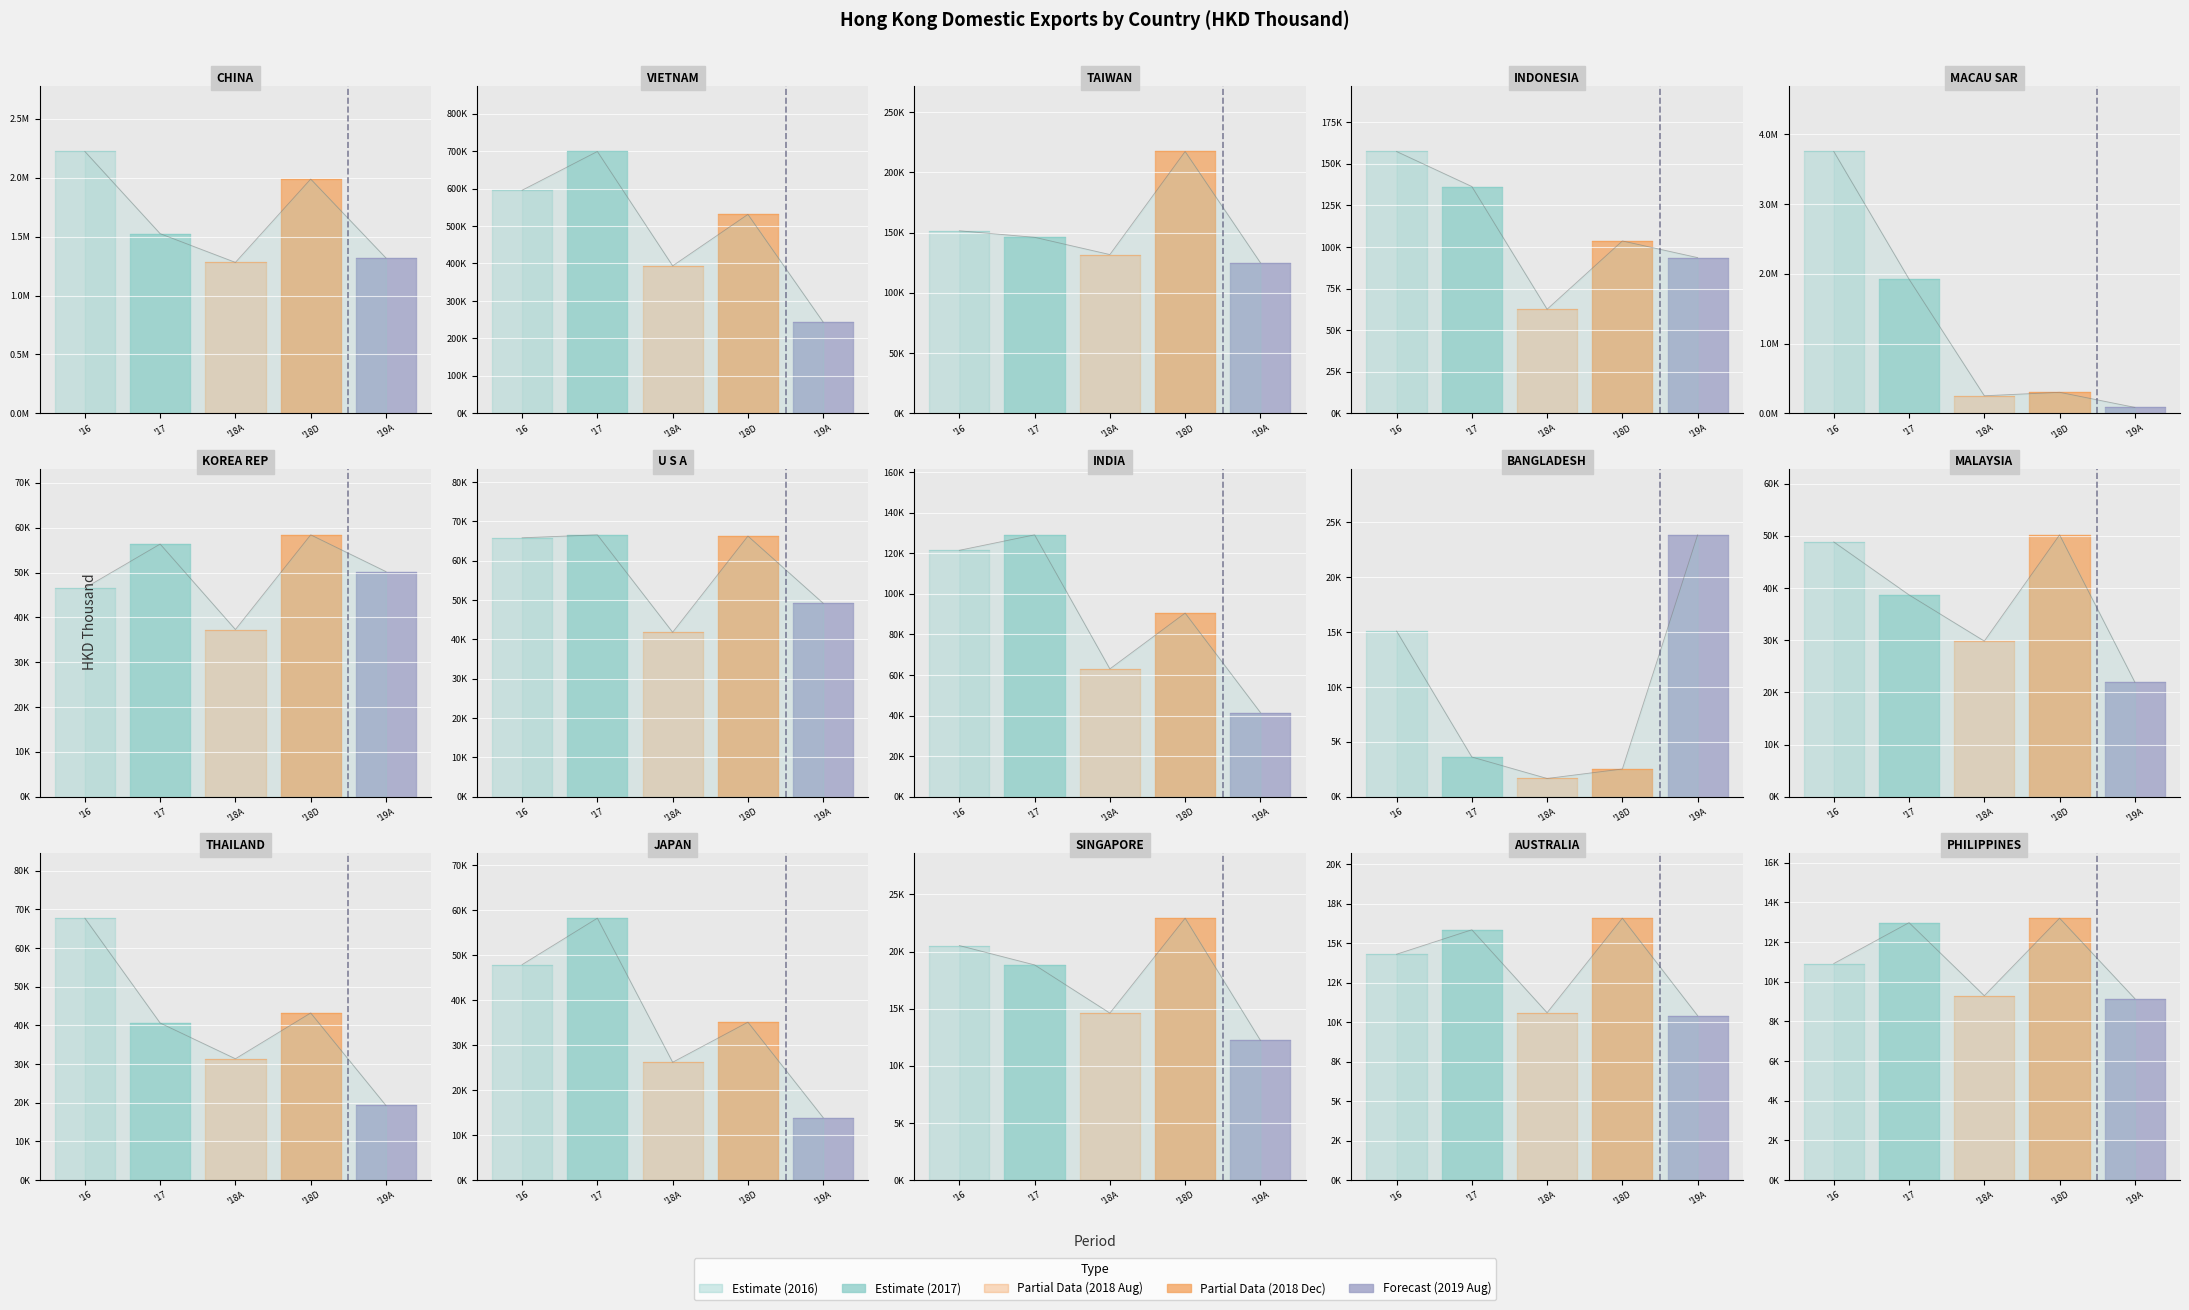

Is it true that 2018 Dec (col_5) equals 1270246.5 at CHINA?

False